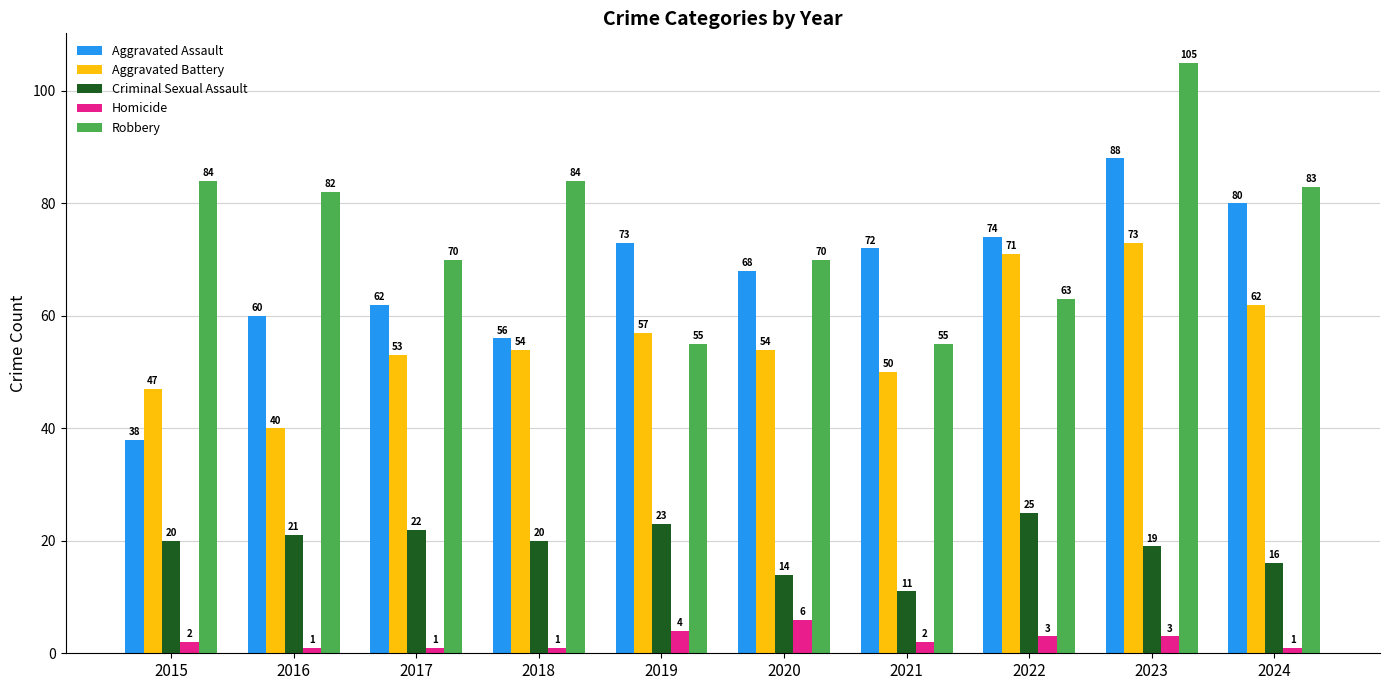

Are the bars horizontal?

No